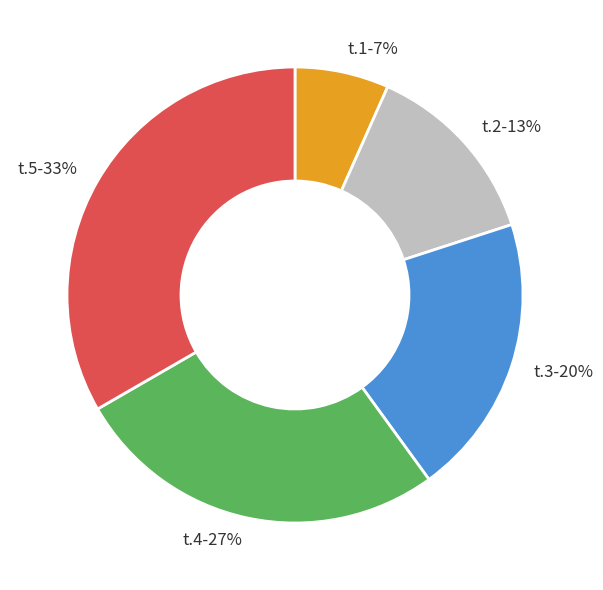

Does t.1 account for over 50% of the chart?

No